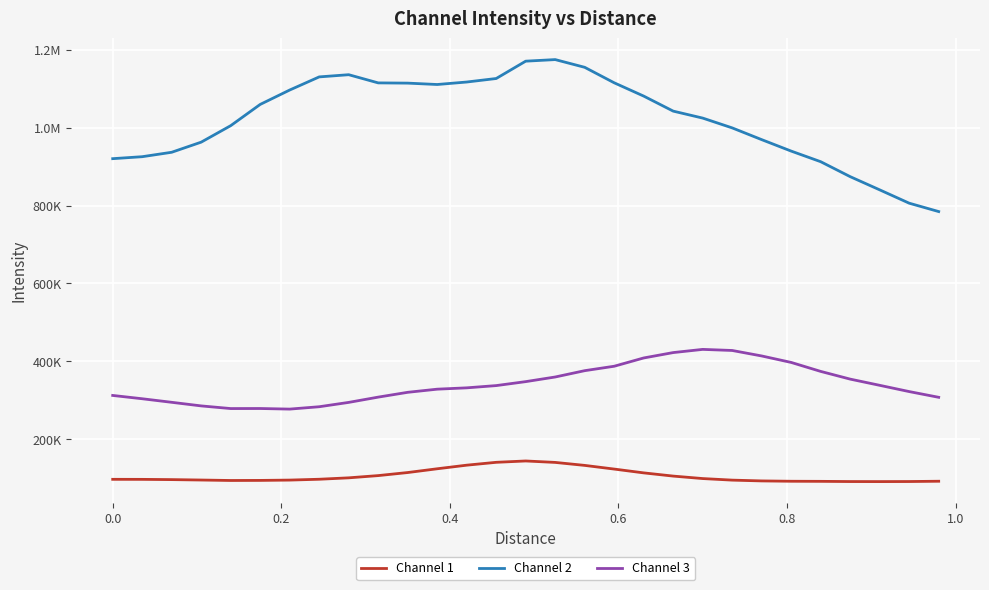

Does the chart display data point markers on the line(s)?

No